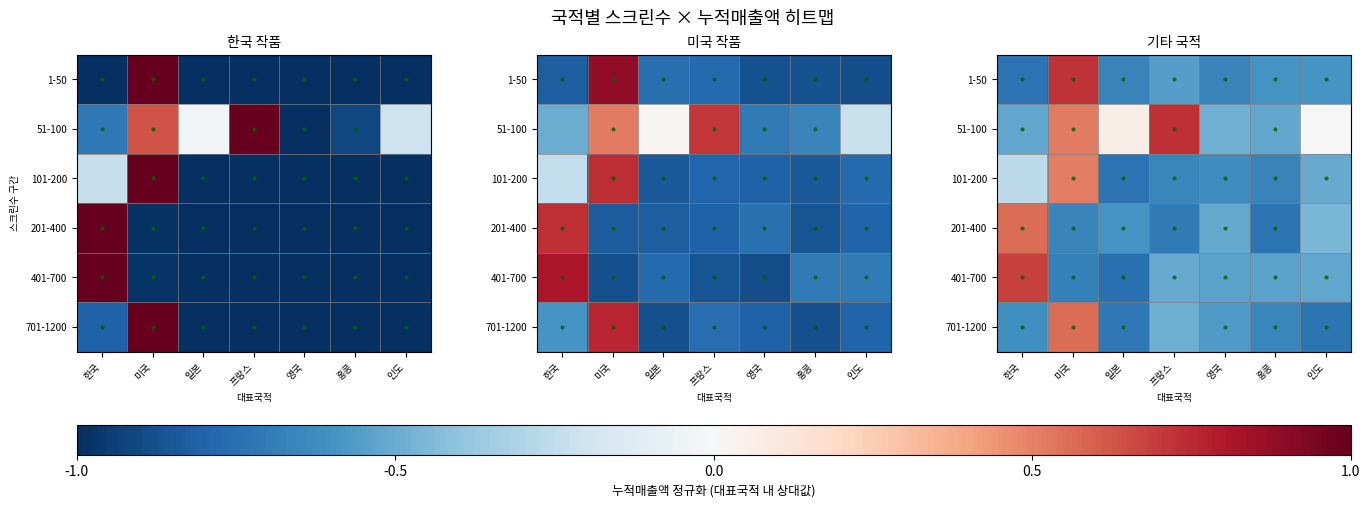

List the labels in order of 51-100 value, smallest first.

한국, 홍콩, 영국, 인도, 일본, 미국, 프랑스